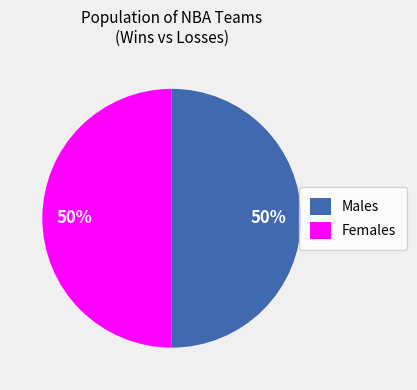

What is the ratio of the value at Females to the value at Males?

1.0